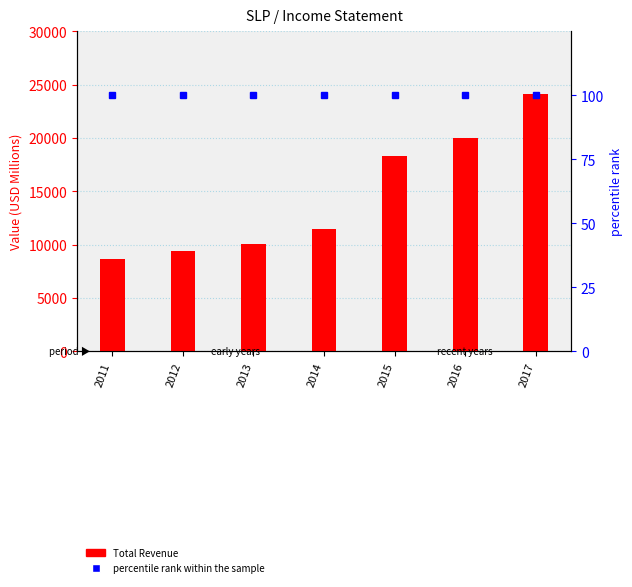

What are all the series names shown in the legend?

Total Revenue, percentile rank within the sample